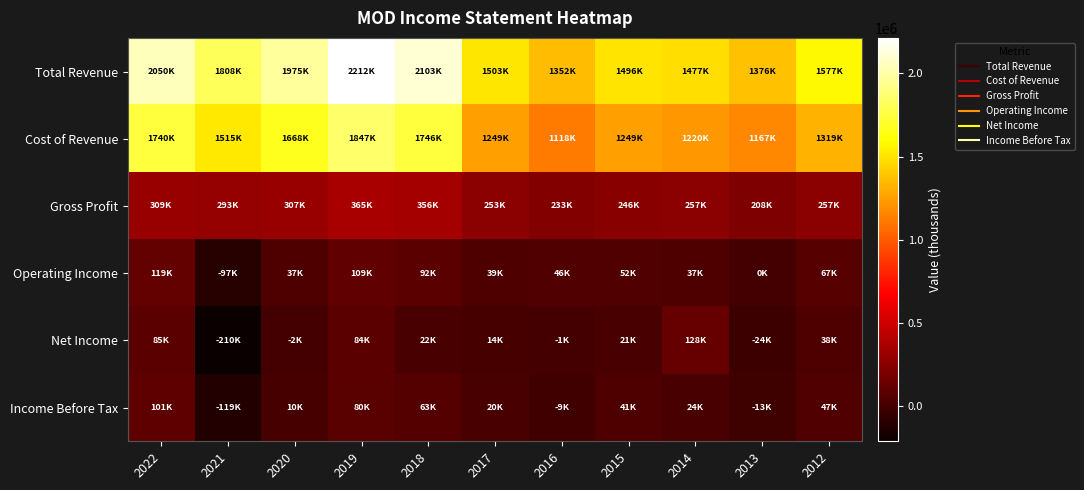

Reading left to right, list all the values displayed in this chart.

Total Revenue: 2022=2050100	2021=1808400	2020=1975500	2019=2212700	2018=2103100	2017=1503000	2016=1352500	2015=1496400	2014=1477600	2013=1376000	2012=1577200
Cost of Revenue: 2022=1740800	2021=1515000	2020=1668000	2019=1847200	2018=1746600	2017=1249700	2016=1118900	2015=1249900	2014=1220200	2013=1167400	2012=1319700
Gross Profit: 2022=309300	2021=293400	2020=307500	2019=365500	2018=356500	2017=253300	2016=233600	2015=246500	2014=257400	2013=208600	2012=257500
Operating Income: 2022=119200	2021=-97700	2020=37900	2019=109700	2018=92200	2017=39400	2016=46600	2015=52700	2014=37200	2013=-600	2012=67500
Net Income: 2022=85200	2021=-210700	2020=-2200	2019=84400	2018=22000	2017=14000	2016=-1600	2015=21600	2014=128700	2013=-24200	2012=38300
Income Before Tax: 2022=101500	2021=-119300	2020=10400	2019=80800	2018=63300	2017=20800	2016=-9900	2015=41200	2014=24000	2013=-13000	2012=47900